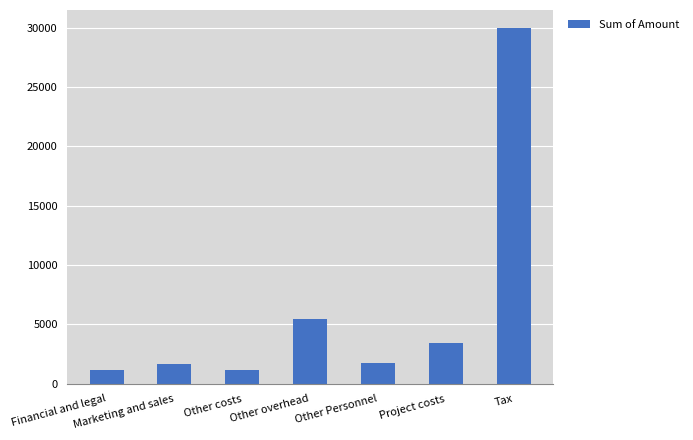

What is the difference between the second highest and second lowest values?

4275.7